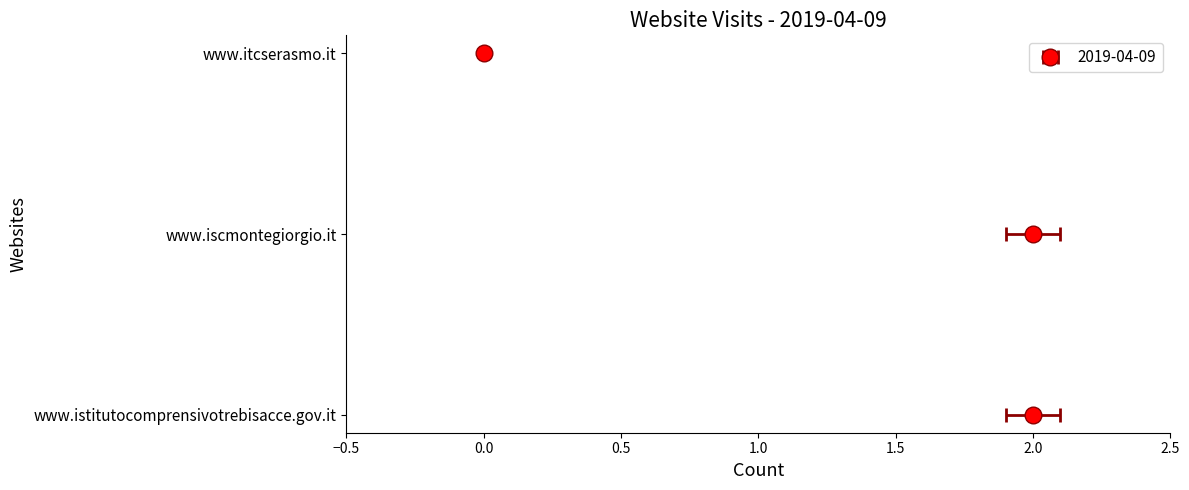

Rank the categories by value from highest to lowest.

www.istitutocomprensivotrebisacce.gov.it, www.iscmontegiorgio.it, www.itcserasmo.it